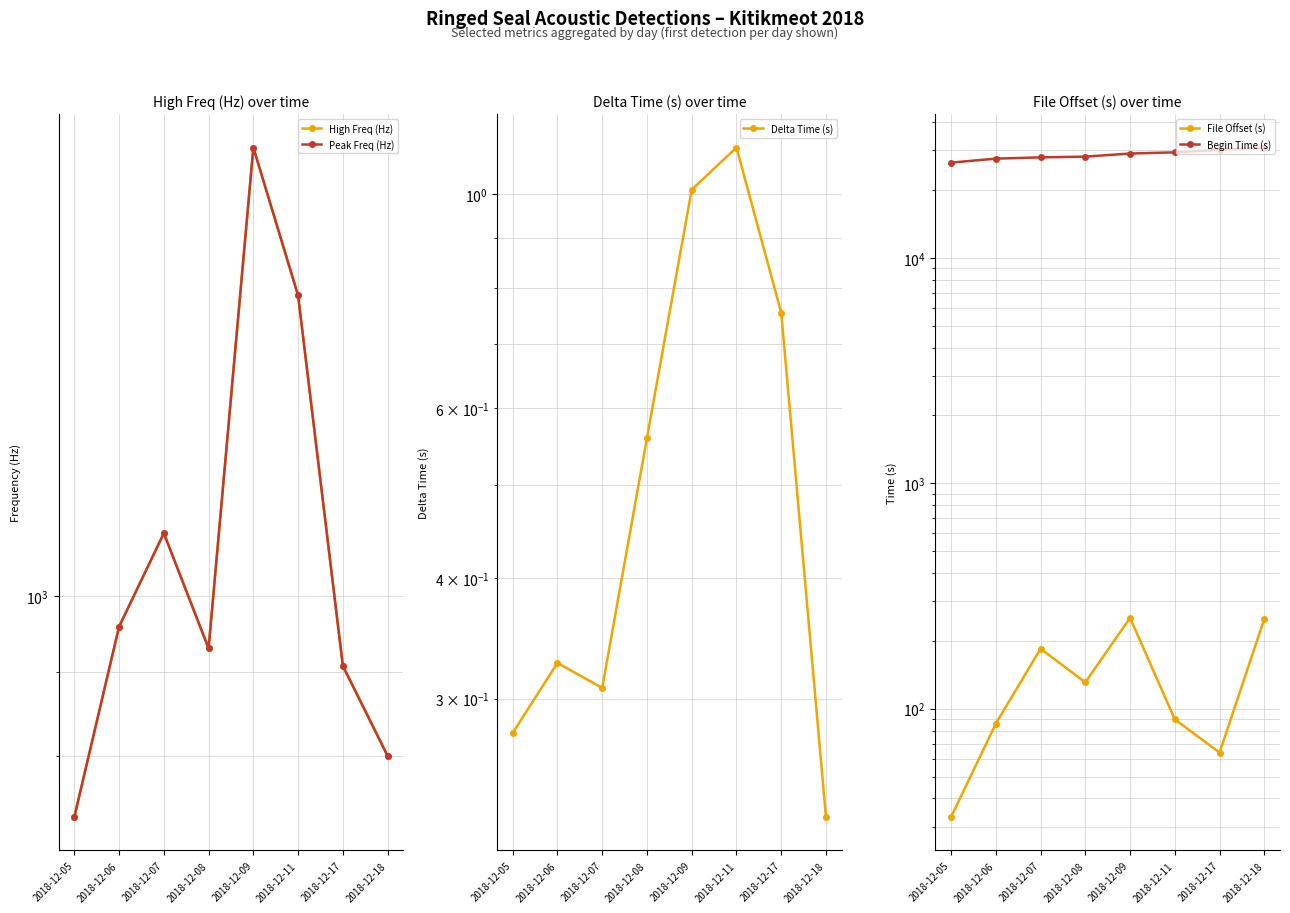

True or false: Peak Freq (Hz) and Begin Time (s) intersect in this chart.

False